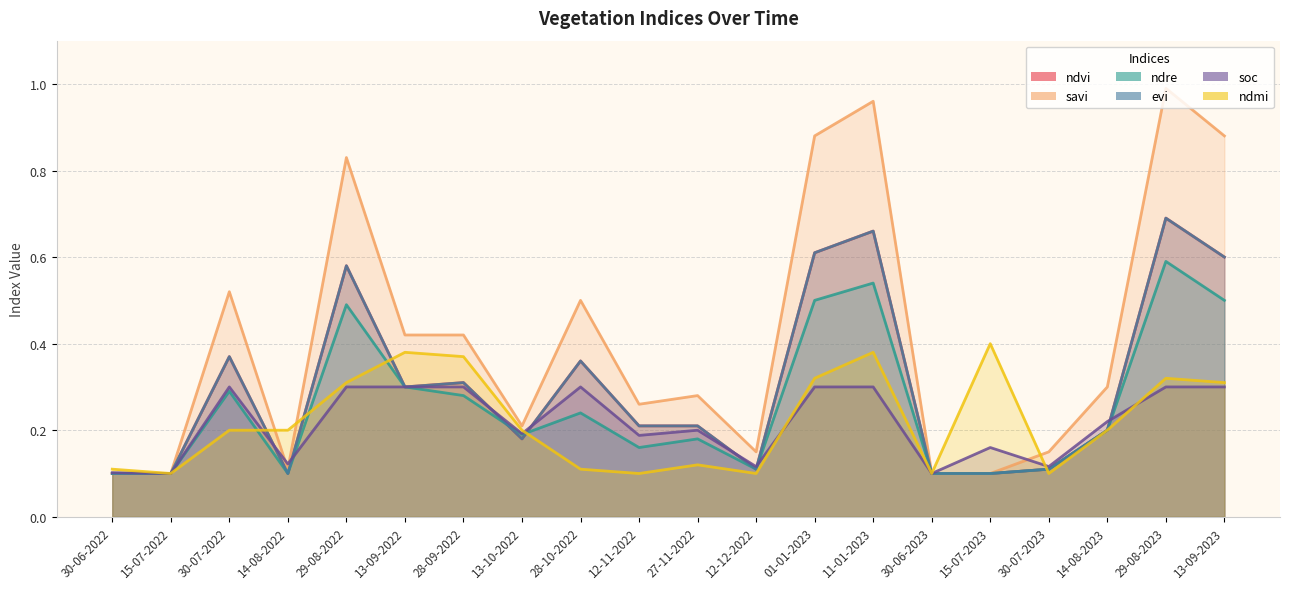

What is the difference between the second highest and second lowest values in the evi series?

0.6